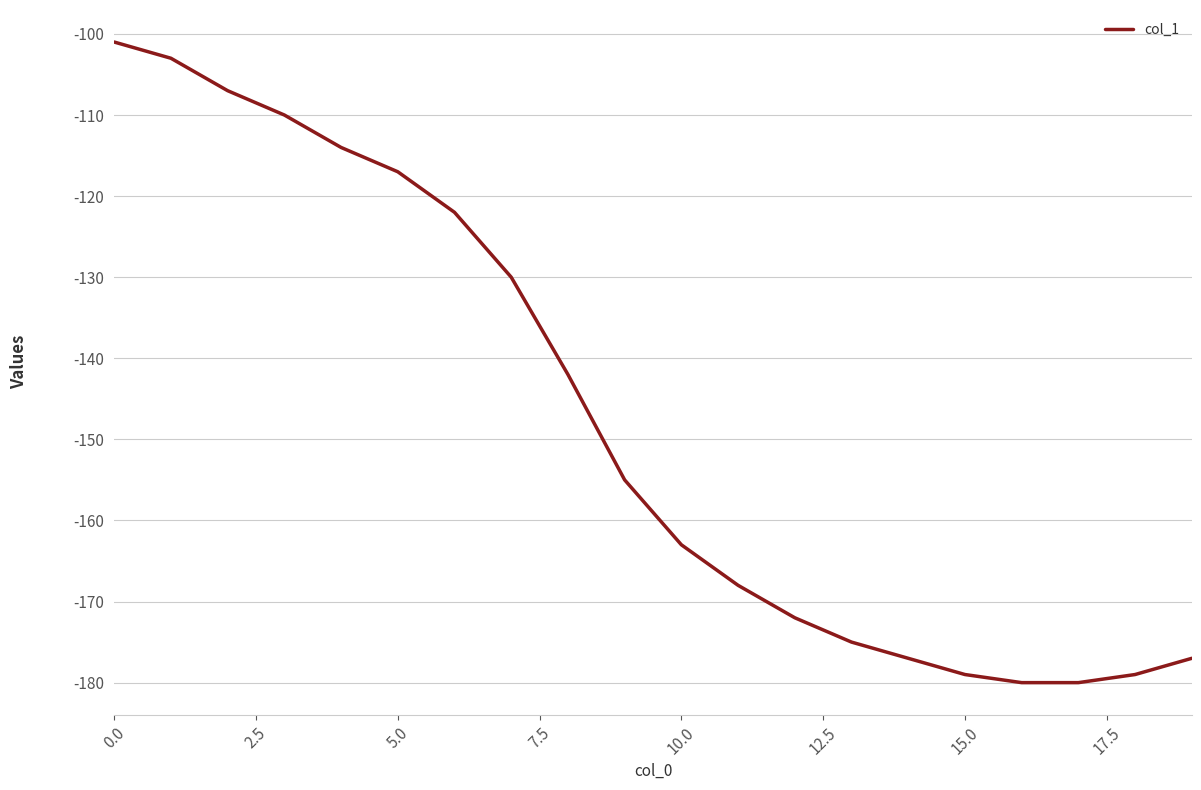

What is the smallest value displayed?

-180